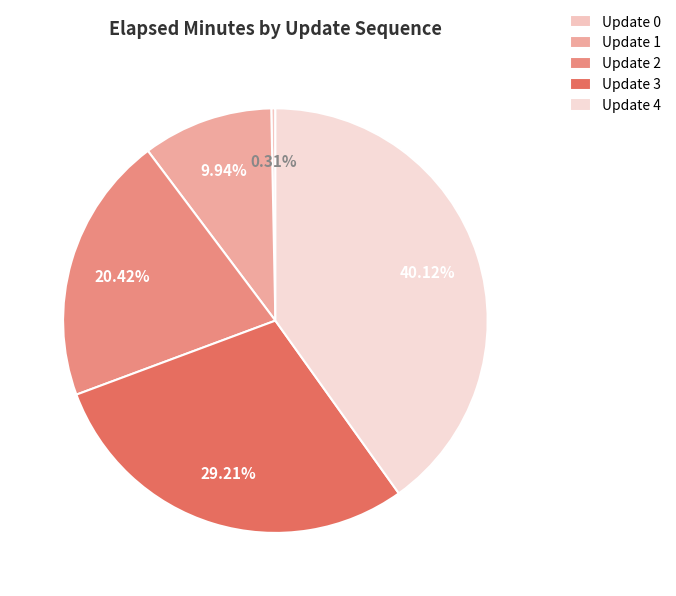

How many segments does this pie chart have?

5